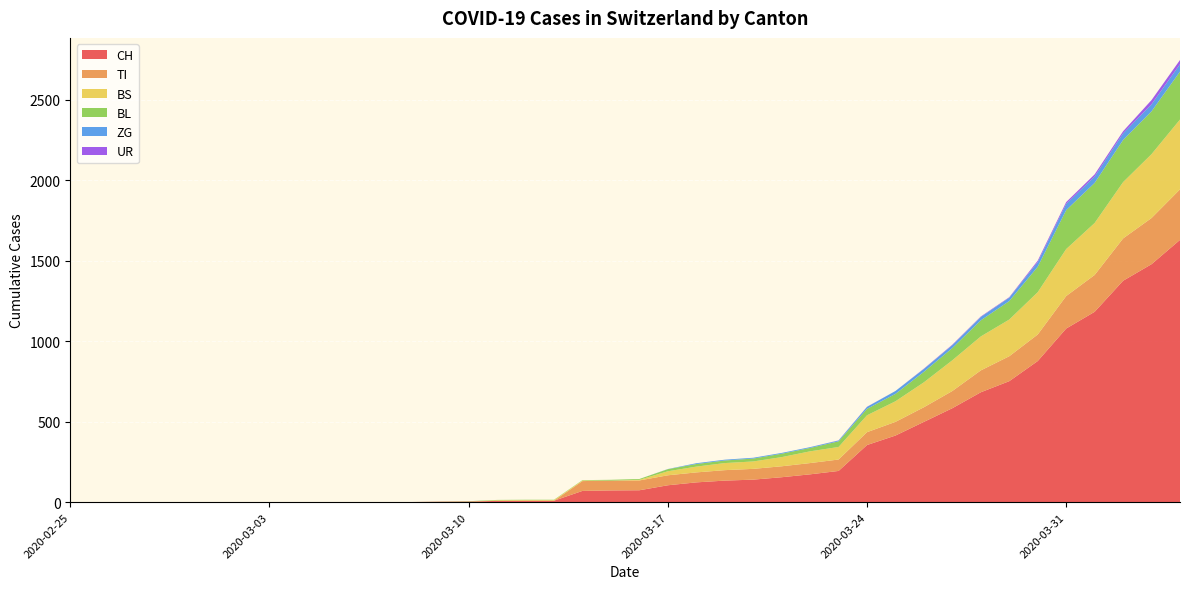

Reading right to left, transcribe all the data shown in this chart.

CH: 2020-04-04=1630	2020-04-03=1479	2020-04-02=1376	2020-04-01=1183	2020-03-31=1079	2020-03-30=877	2020-03-29=752	2020-03-28=683	2020-03-27=584	2020-03-26=499	2020-03-25=414	2020-03-24=355	2020-03-23=194	2020-03-22=173	2020-03-21=155	2020-03-20=140	2020-03-19=134	2020-03-18=123	2020-03-17=105	2020-03-16=74	2020-03-15=73	2020-03-14=70	2020-03-13=9	2020-03-12=9	2020-03-11=8	2020-03-10=4	2020-03-09=3	2020-03-08=1	2020-03-07=1	2020-03-06=1	2020-03-05=0	2020-03-04=0	2020-03-03=0	2020-03-02=0	2020-03-01=0	2020-02-29=0	2020-02-28=0	2020-02-27=0	2020-02-26=0	2020-02-25=0
TI: 2020-04-04=314	2020-04-03=287	2020-04-02=263	2020-04-01=229	2020-03-31=202	2020-03-30=165	2020-03-29=155	2020-03-28=136	2020-03-27=107	2020-03-26=91	2020-03-25=85	2020-03-24=80	2020-03-23=71	2020-03-22=70	2020-03-21=68	2020-03-20=67	2020-03-19=65	2020-03-18=62	2020-03-17=62	2020-03-16=61	2020-03-15=61	2020-03-14=61	2020-03-13=0	2020-03-12=0	2020-03-11=0	2020-03-10=0	2020-03-09=0	2020-03-08=0	2020-03-07=0	2020-03-06=0	2020-03-05=0	2020-03-04=0	2020-03-03=0	2020-03-02=0	2020-03-01=0	2020-02-29=0	2020-02-28=0	2020-02-27=0	2020-02-26=0	2020-02-25=0
BS: 2020-04-04=434	2020-04-03=397	2020-04-02=350	2020-04-01=323	2020-03-31=292	2020-03-30=263	2020-03-29=228	2020-03-28=211	2020-03-27=191	2020-03-26=155	2020-03-25=128	2020-03-24=105	2020-03-23=78	2020-03-22=73	2020-03-21=57	2020-03-20=46	2020-03-19=44	2020-03-18=36	2020-03-17=25	2020-03-16=4	2020-03-15=0	2020-03-14=4	2020-03-13=4	2020-03-12=4	2020-03-11=4	2020-03-10=0	2020-03-09=0	2020-03-08=0	2020-03-07=0	2020-03-06=0	2020-03-05=0	2020-03-04=0	2020-03-03=0	2020-03-02=0	2020-03-01=0	2020-02-29=0	2020-02-28=0	2020-02-27=0	2020-02-26=0	2020-02-25=0
BL: 2020-04-04=298	2020-04-03=266	2020-04-02=262	2020-04-01=249	2020-03-31=242	2020-03-30=158	2020-03-29=115	2020-03-28=100	2020-03-27=76	2020-03-26=65	2020-03-25=46	2020-03-24=40	2020-03-23=35	2020-03-22=21	2020-03-21=21	2020-03-20=18	2020-03-19=16	2020-03-18=16	2020-03-17=13	2020-03-16=5	2020-03-15=5	2020-03-14=2	2020-03-13=2	2020-03-12=2	2020-03-11=2	2020-03-10=2	2020-03-09=1	2020-03-08=0	2020-03-07=0	2020-03-06=0	2020-03-05=0	2020-03-04=0	2020-03-03=0	2020-03-02=0	2020-03-01=0	2020-02-29=0	2020-02-28=0	2020-02-27=0	2020-02-26=0	2020-02-25=0
ZG: 2020-04-04=46	2020-04-03=44	2020-04-02=41	2020-04-01=40	2020-03-31=39	2020-03-30=29	2020-03-29=21	2020-03-28=21	2020-03-27=18	2020-03-26=18	2020-03-25=18	2020-03-24=12	2020-03-23=5	2020-03-22=5	2020-03-21=5	2020-03-20=5	2020-03-19=5	2020-03-18=5	2020-03-17=1	2020-03-16=0	2020-03-15=0	2020-03-14=0	2020-03-13=0	2020-03-12=0	2020-03-11=0	2020-03-10=0	2020-03-09=0	2020-03-08=0	2020-03-07=0	2020-03-06=0	2020-03-05=0	2020-03-04=0	2020-03-03=0	2020-03-02=0	2020-03-01=0	2020-02-29=0	2020-02-28=0	2020-02-27=0	2020-02-26=0	2020-02-25=0
UR: 2020-04-04=26	2020-04-03=26	2020-04-02=13	2020-04-01=13	2020-03-31=11	2020-03-30=9	2020-03-29=3	2020-03-28=3	2020-03-27=3	2020-03-26=2	2020-03-25=0	2020-03-24=1	2020-03-23=1	2020-03-22=0	2020-03-21=0	2020-03-20=0	2020-03-19=0	2020-03-18=0	2020-03-17=0	2020-03-16=0	2020-03-15=0	2020-03-14=0	2020-03-13=0	2020-03-12=0	2020-03-11=0	2020-03-10=0	2020-03-09=0	2020-03-08=0	2020-03-07=0	2020-03-06=0	2020-03-05=0	2020-03-04=0	2020-03-03=0	2020-03-02=0	2020-03-01=0	2020-02-29=0	2020-02-28=0	2020-02-27=0	2020-02-26=0	2020-02-25=0